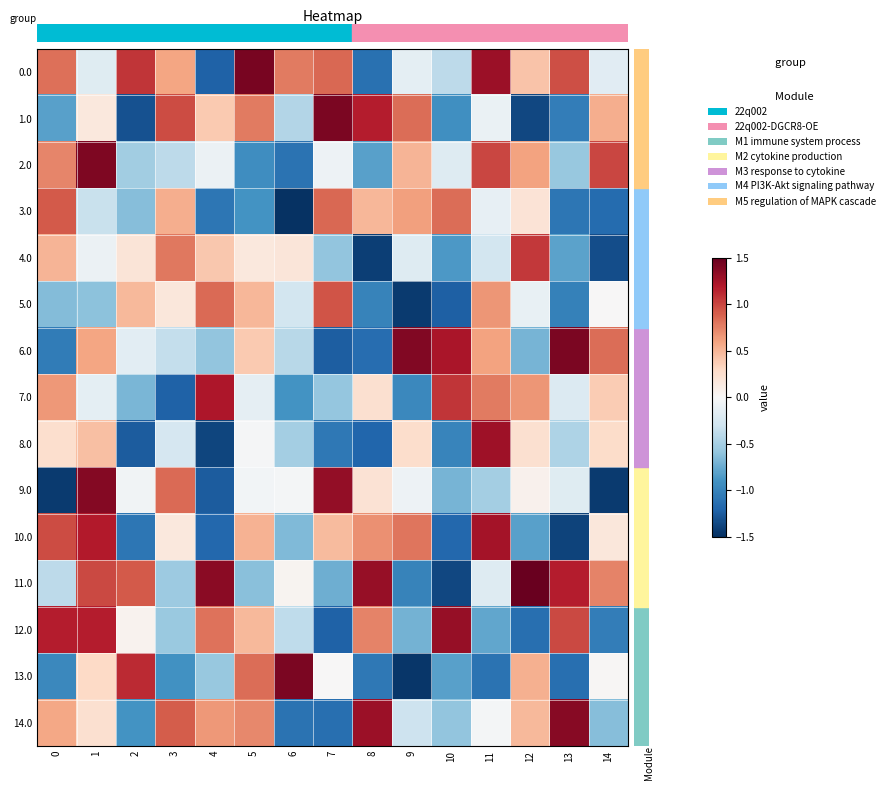

List the series in order of their peak value, lowest first.

row_3, row_5, row_4, row_7, row_10, row_8, row_12, row_14, row_9, row_2, row_6, row_1, row_13, row_0, row_11